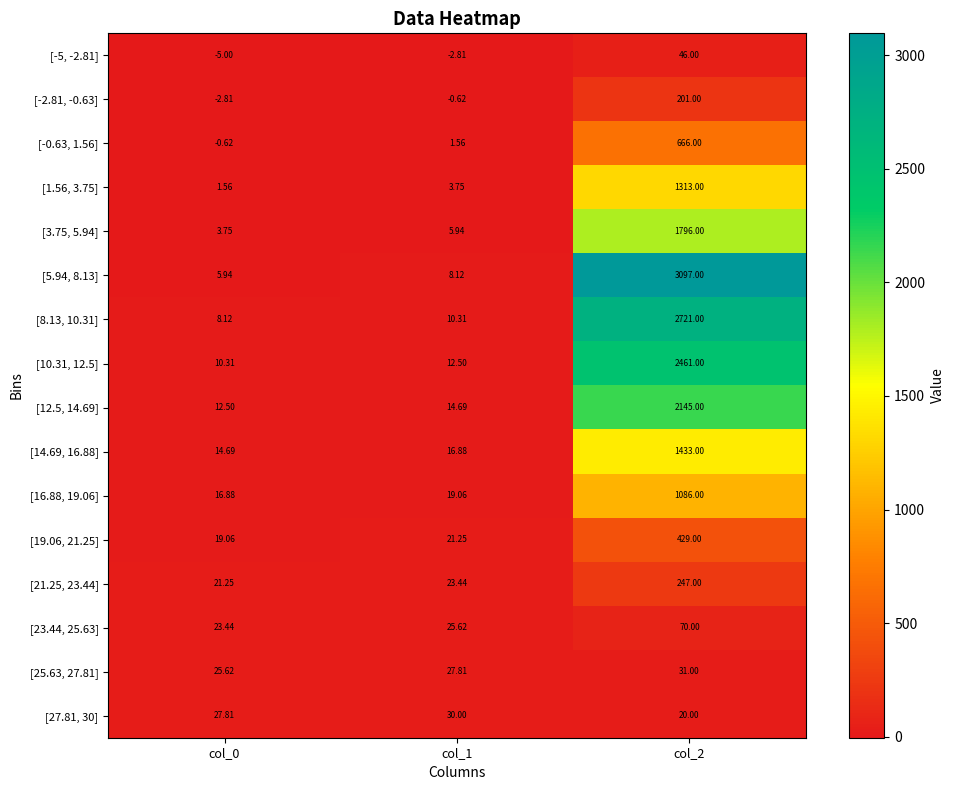

Rank the series by their maximum value, from lowest to highest.

[27.81, 30], [25.63, 27.81], [-5, -2.81], [23.44, 25.63], [-2.81, -0.63], [21.25, 23.44], [19.06, 21.25], [-0.63, 1.56], [16.88, 19.06], [1.56, 3.75], [14.69, 16.88], [3.75, 5.94], [12.5, 14.69], [10.31, 12.5], [8.13, 10.31], [5.94, 8.13]